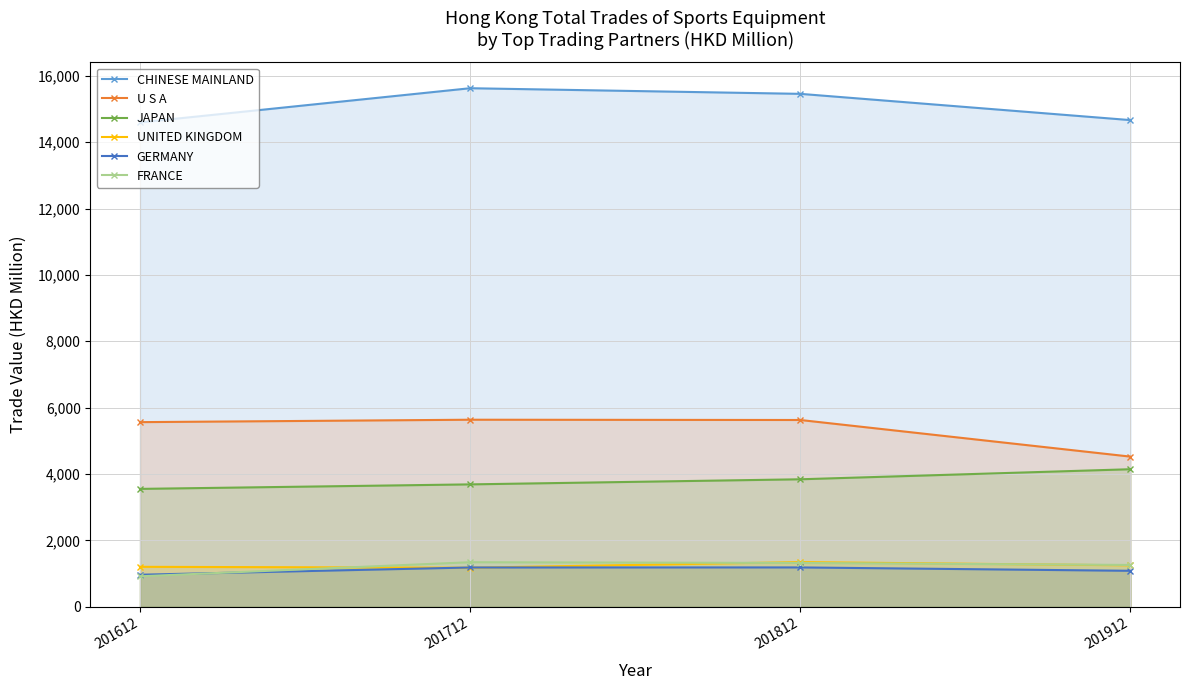

True or false: UNITED KINGDOM has a value of 1347.1 at 201812.

True